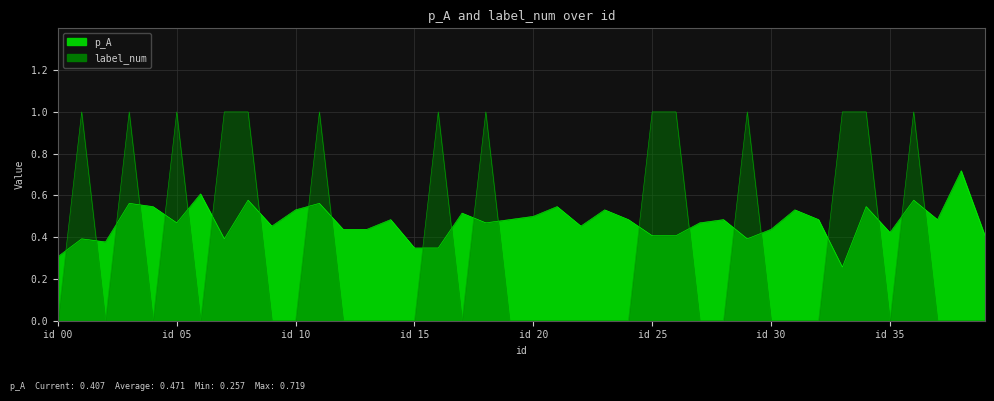

At 21, list the series in order from largest to smallest.

p_A, label_num